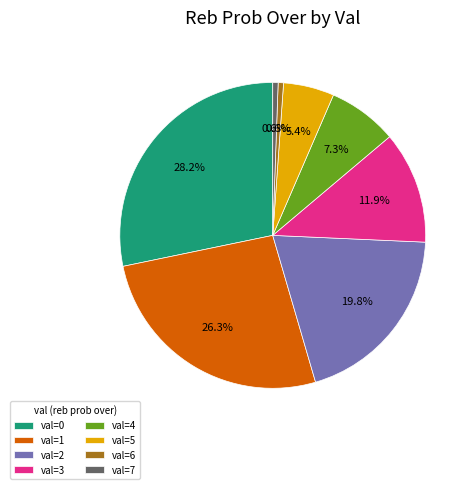

Which slice is the largest?

val=0